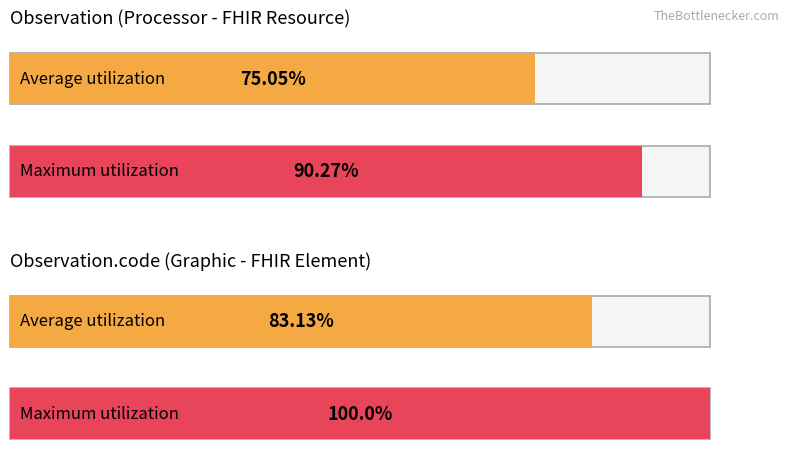

At which category is the sum across all series the highest?

Observation.code